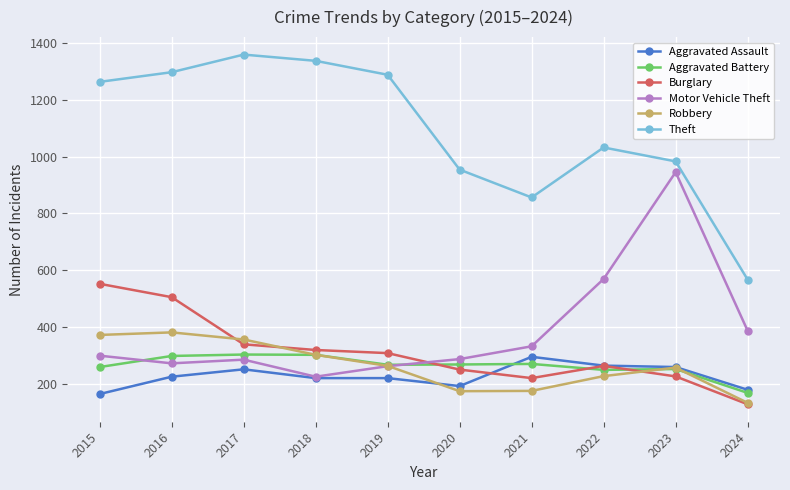

Which label corresponds to the largest value in the chart?

2017